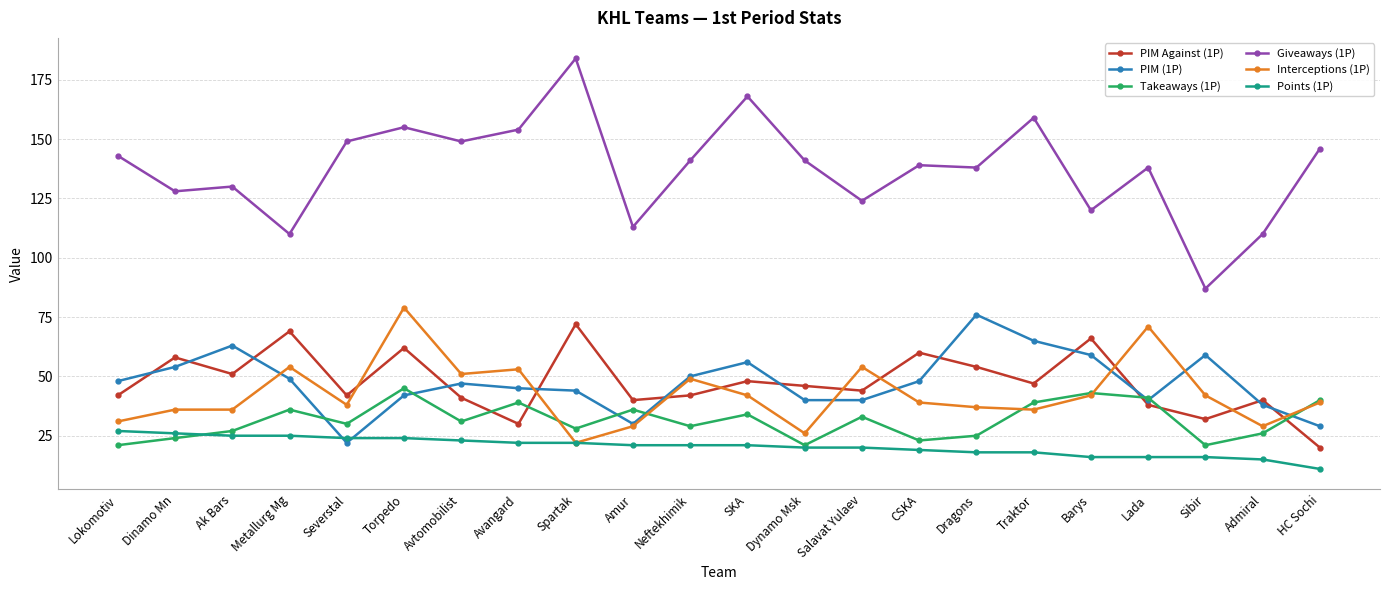

Between which two adjacent categories do Interceptions (1P) and Takeaways (1P) first intersect?

Avangard and Spartak